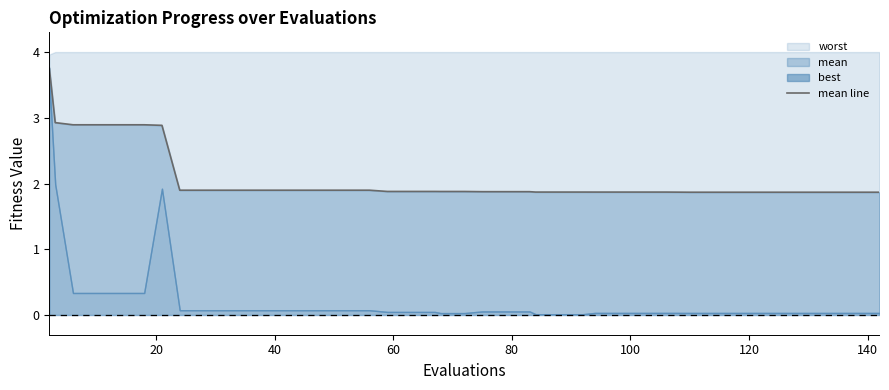

What is the sum of all values?

83.2